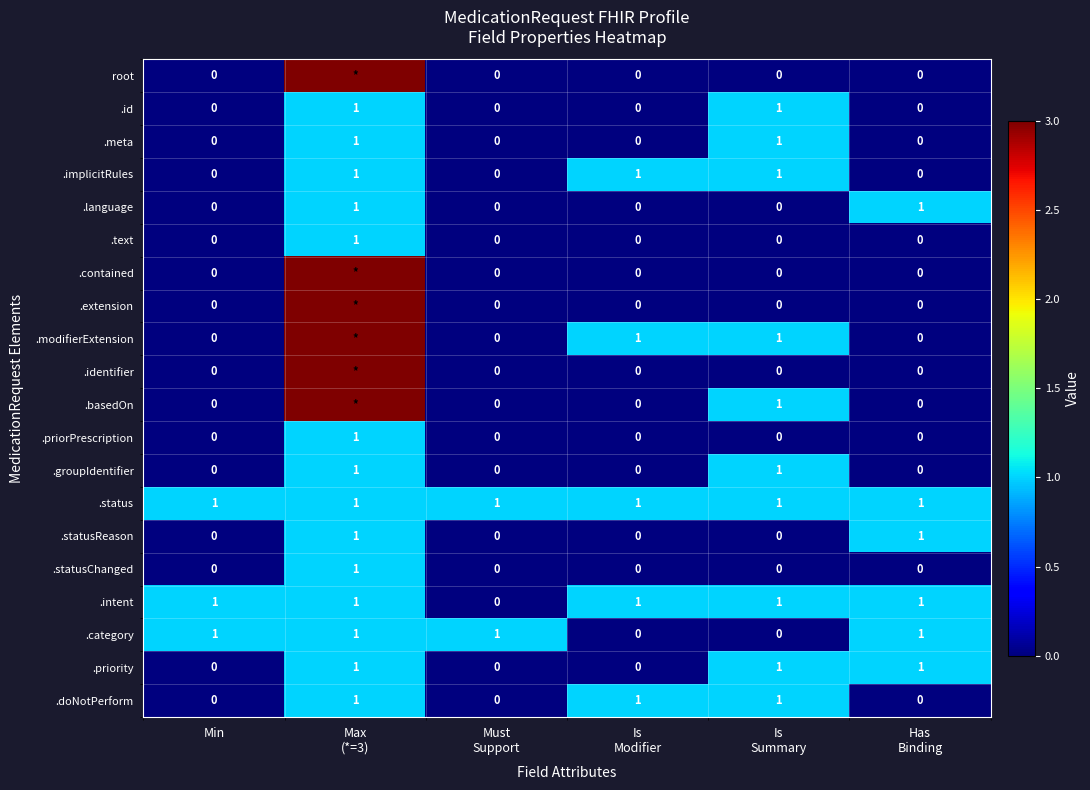

Count the .language values in the range 0 to 1.

6